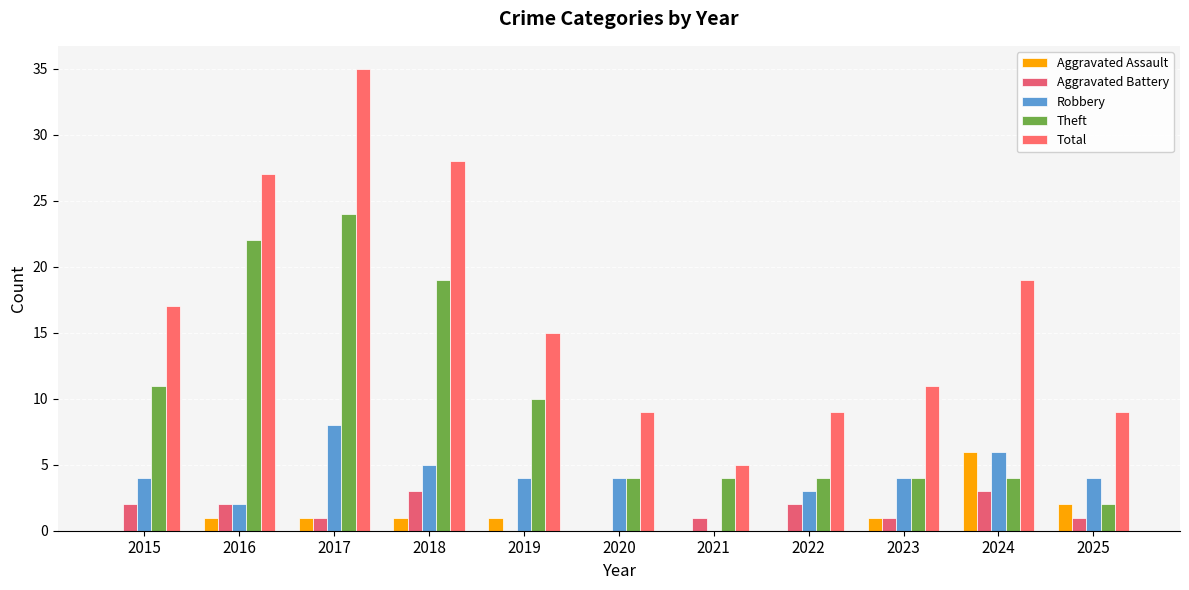

What is the total value across all series at 2016?

54